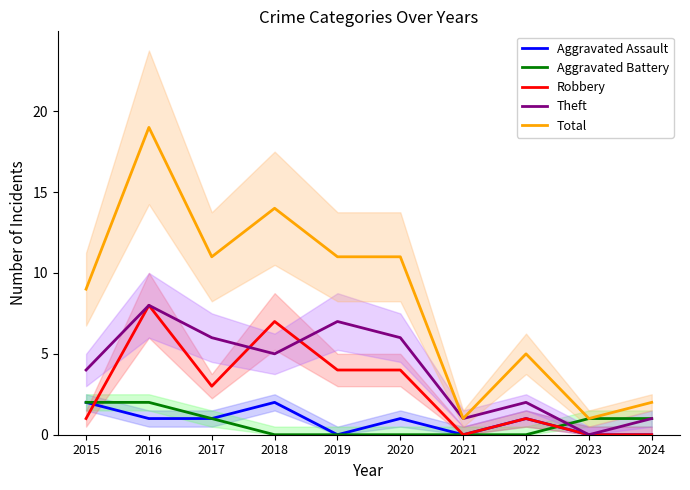

How many data points in Total are less than 11?

5